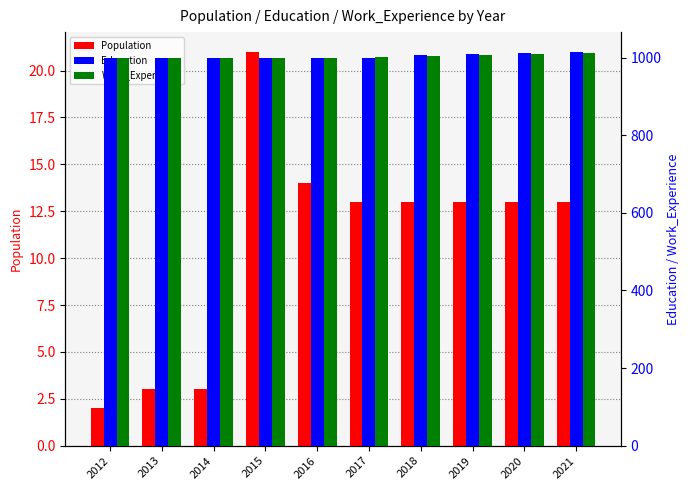

List the labels in order of Education value, largest first.

2021, 2020, 2019, 2018, 2012, 2013, 2014, 2015, 2016, 2017